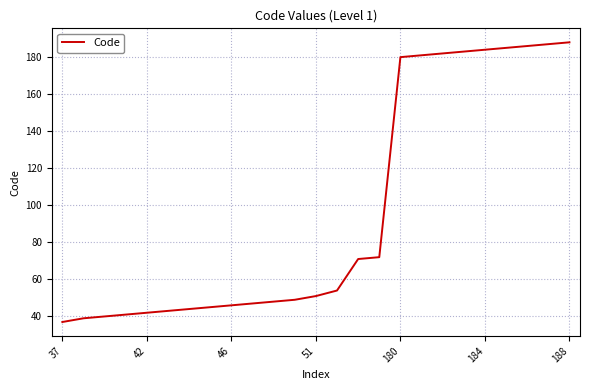

What is the maximum value shown in the chart?

188